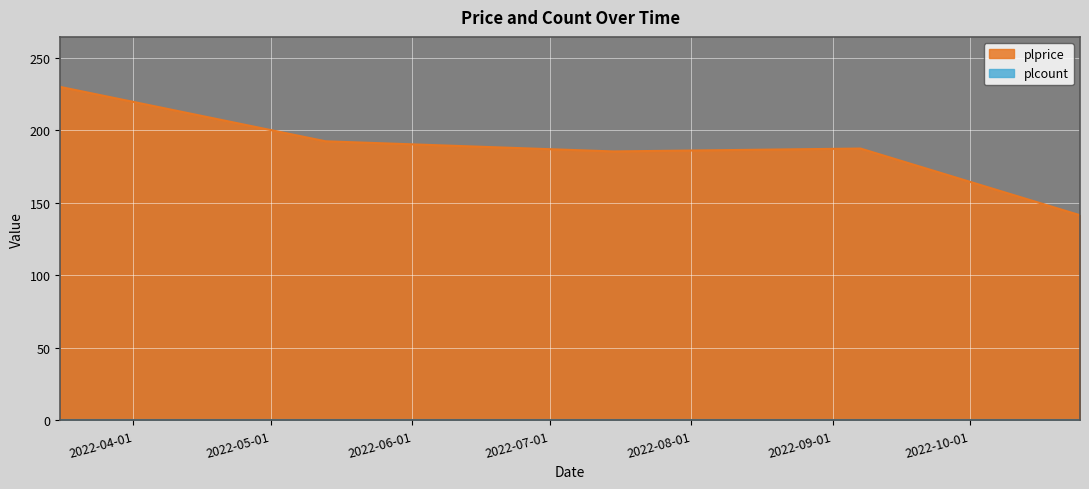

What is the sum of all values?

937.0